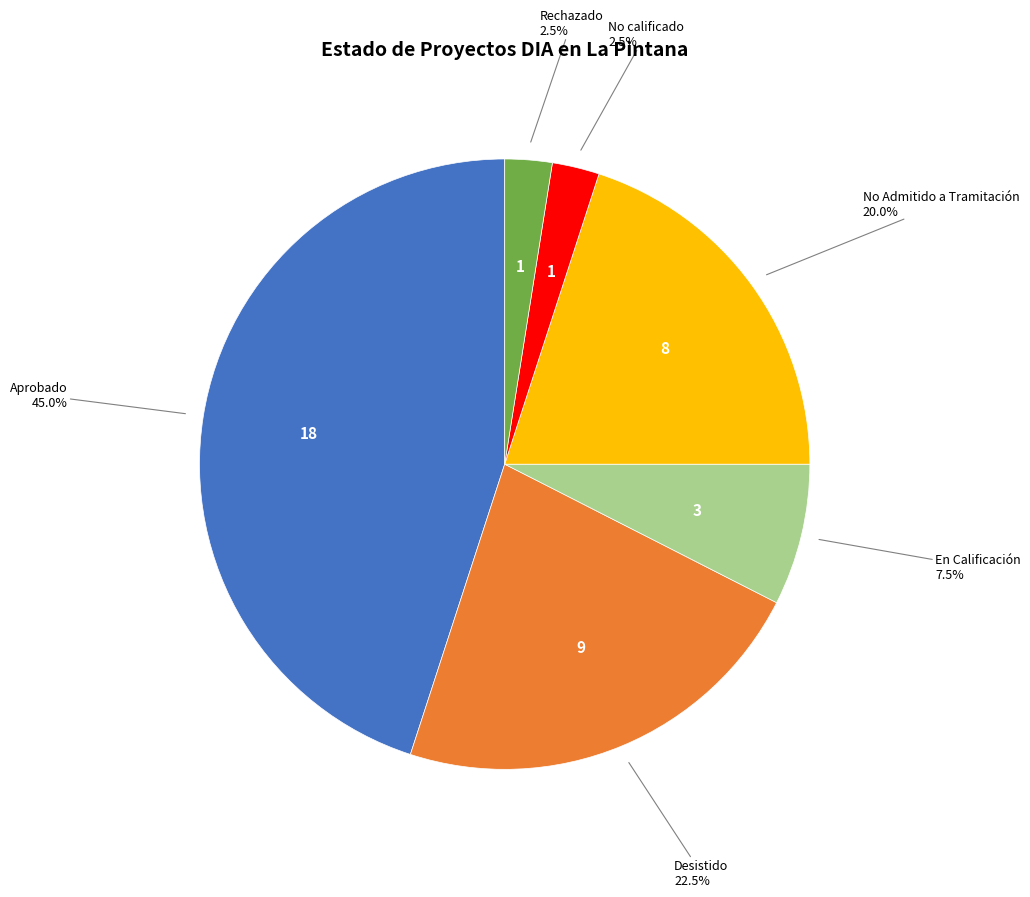

To the nearest percent, what is the difference between the largest and smallest slice percentages?

42%